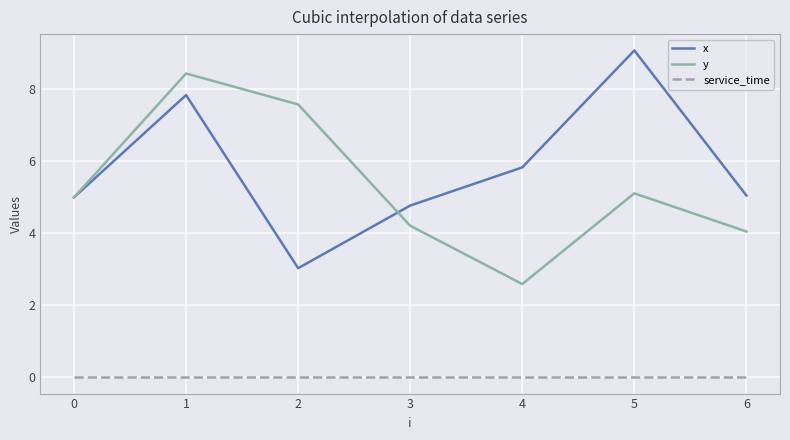

Where is the first local minimum for x?

2